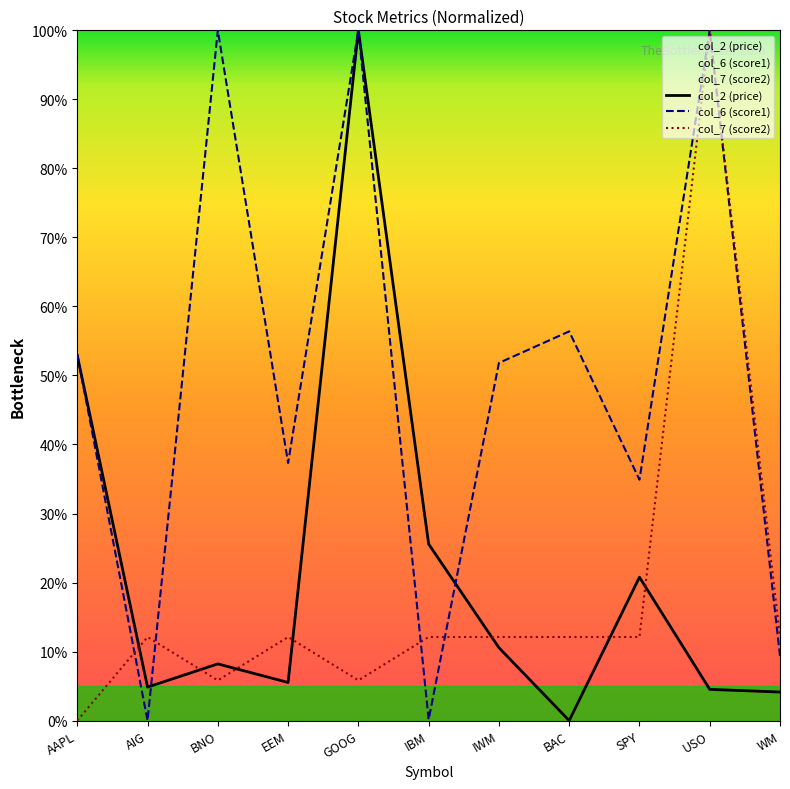

What value does the col_7 (score2) series have at SPY?

0.1